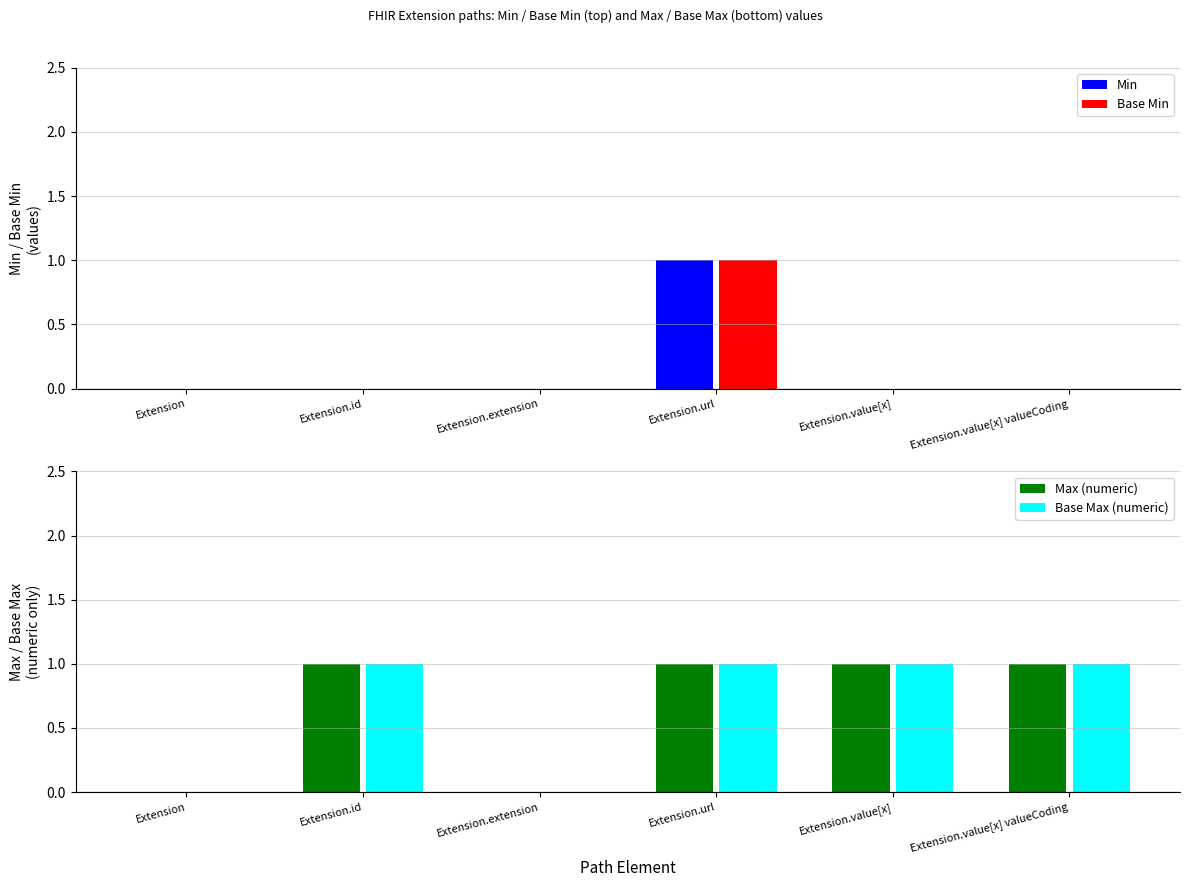

Which category has the lowest value across all series?

Extension